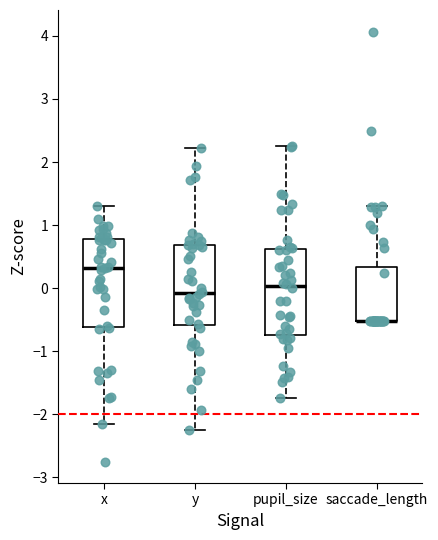

Where is the lower edge of the box for x on the y-axis? The values are not printed on the chart, so give them approximately, as read against the axis.

-0.6